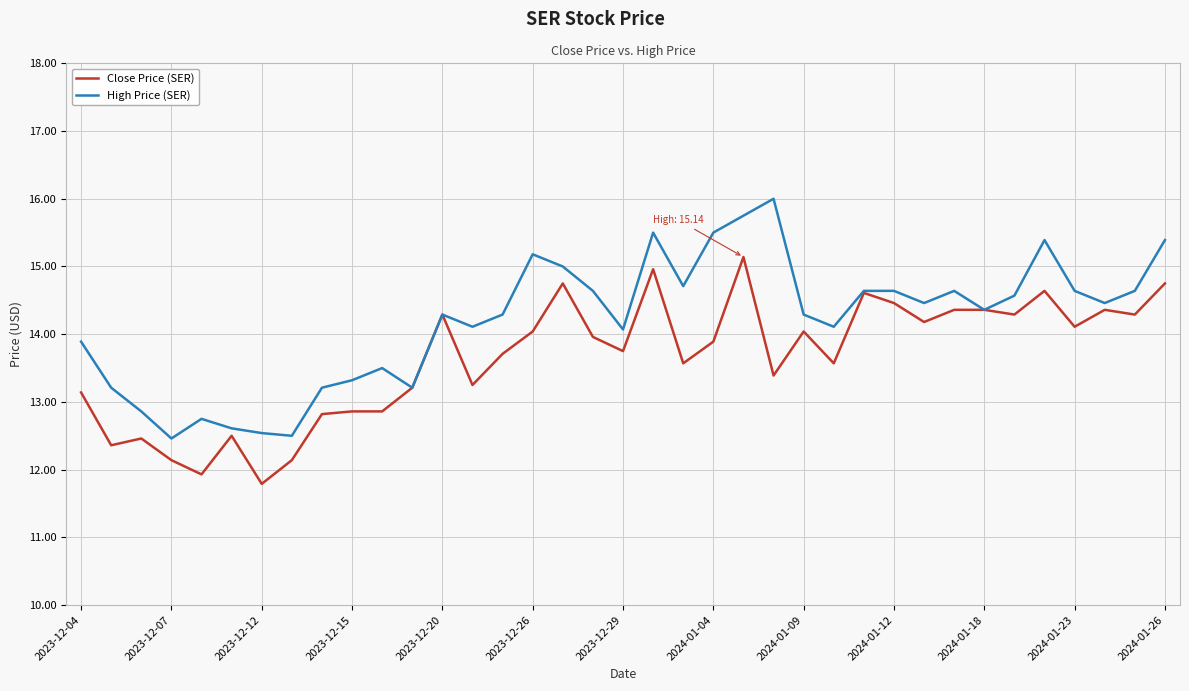

Rank the series by their average value, from lowest to highest.

Close Price (SER), High Price (SER)